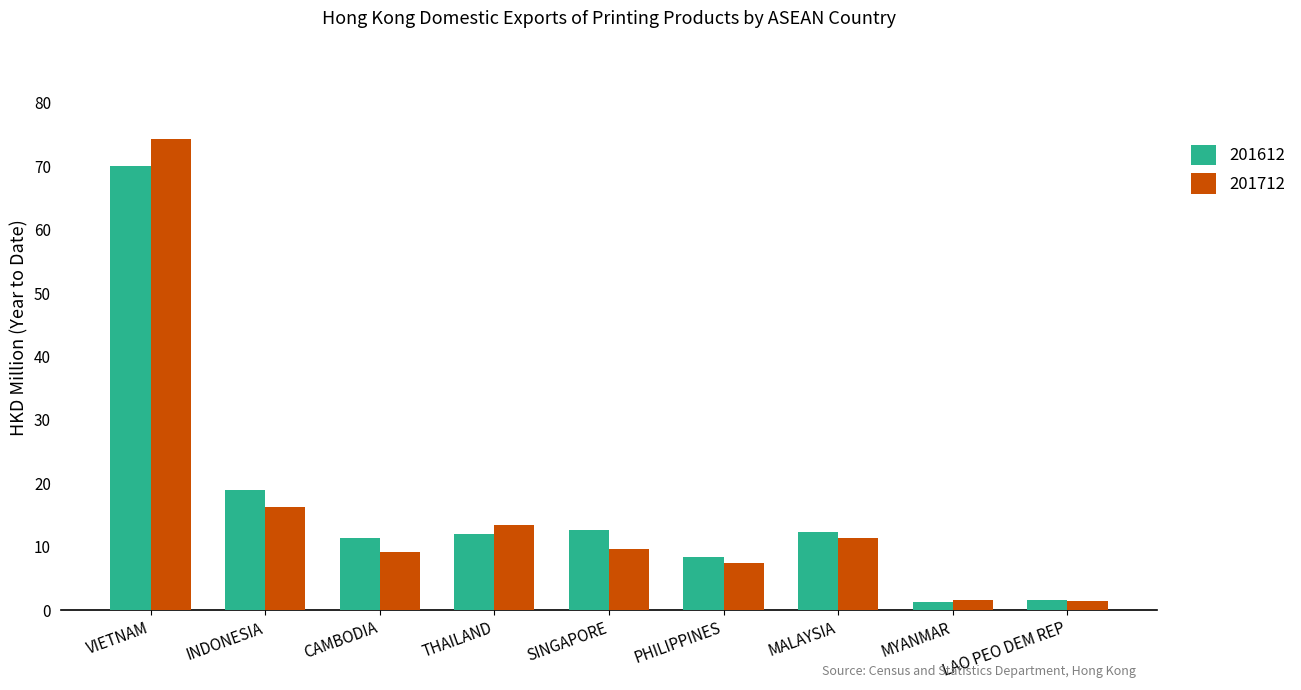

What is the maximum value shown in the chart?

74.3